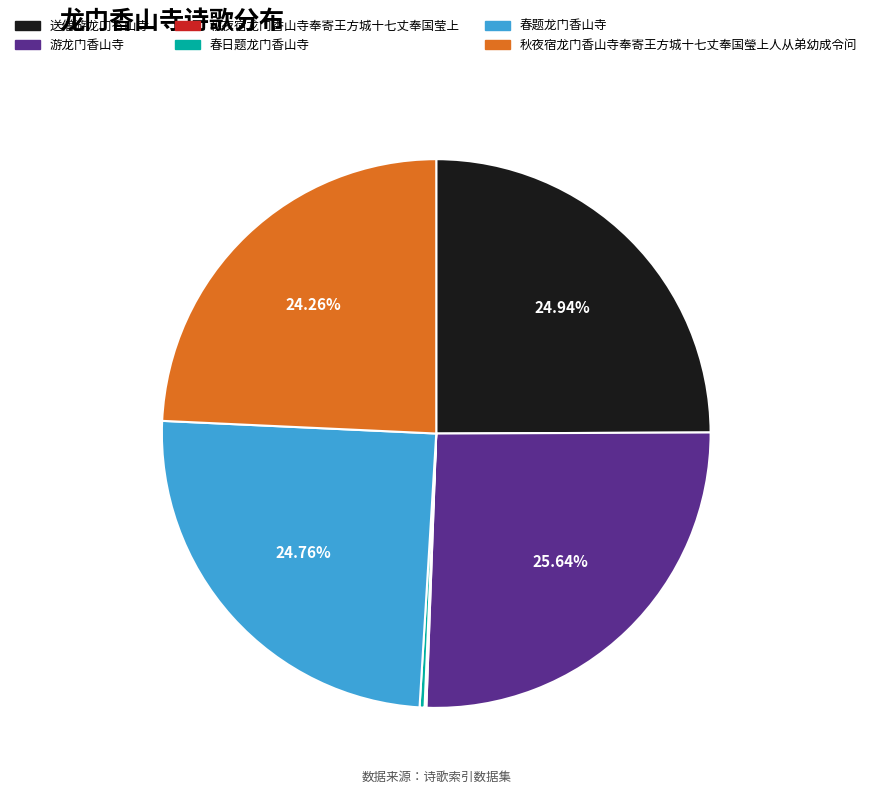

Which has a higher value, 游龙门香山寺 or 秋夜宿龙门香山寺奉寄王方城十七丈奉国瑩上人从弟幼成令问?

游龙门香山寺